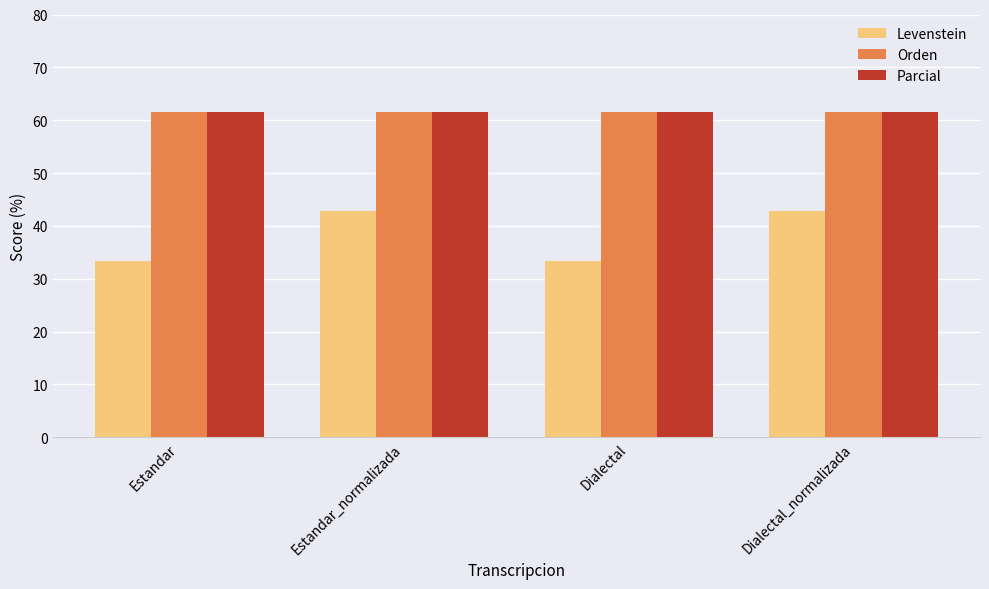

Reading right to left, what are all the values shown in this chart?

Levenstein: Dialectal_normalizada=42.9	Dialectal=33.3	Estandar_normalizada=42.9	Estandar=33.3
Orden: Dialectal_normalizada=61.5	Dialectal=61.5	Estandar_normalizada=61.5	Estandar=61.5
Parcial: Dialectal_normalizada=61.5	Dialectal=61.5	Estandar_normalizada=61.5	Estandar=61.5